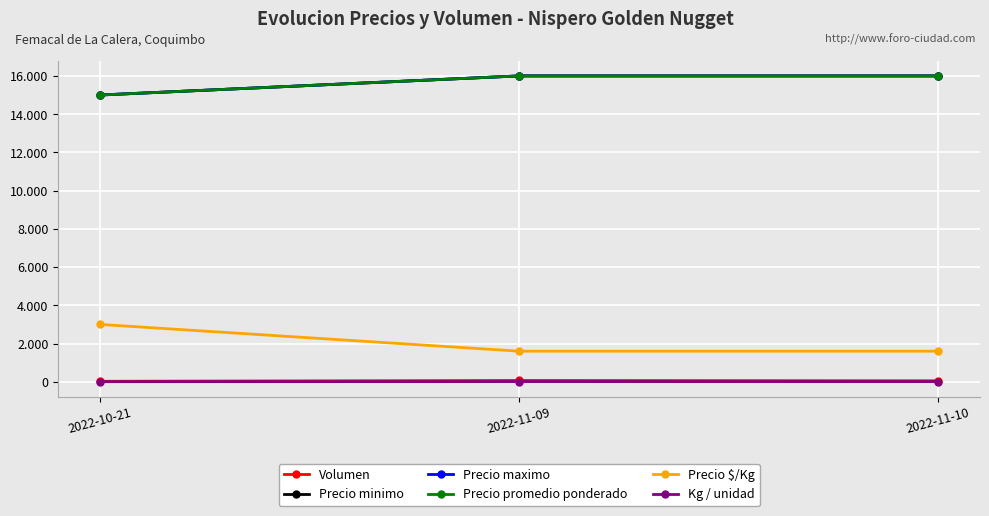

Does the chart have visible grid lines?

Yes